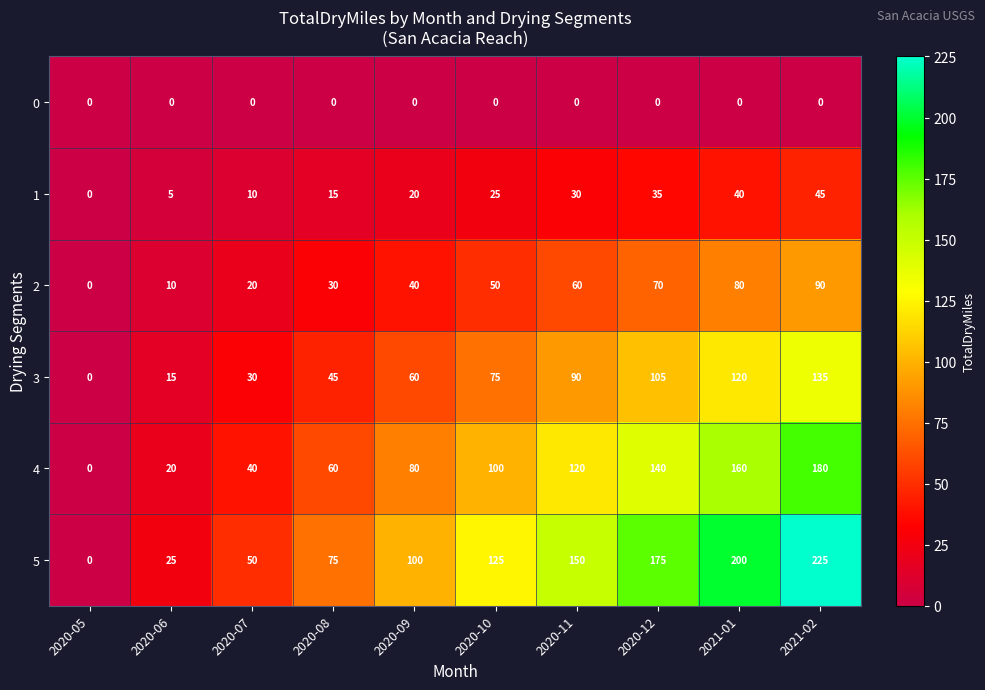

Which series has the widest spread of values?

5